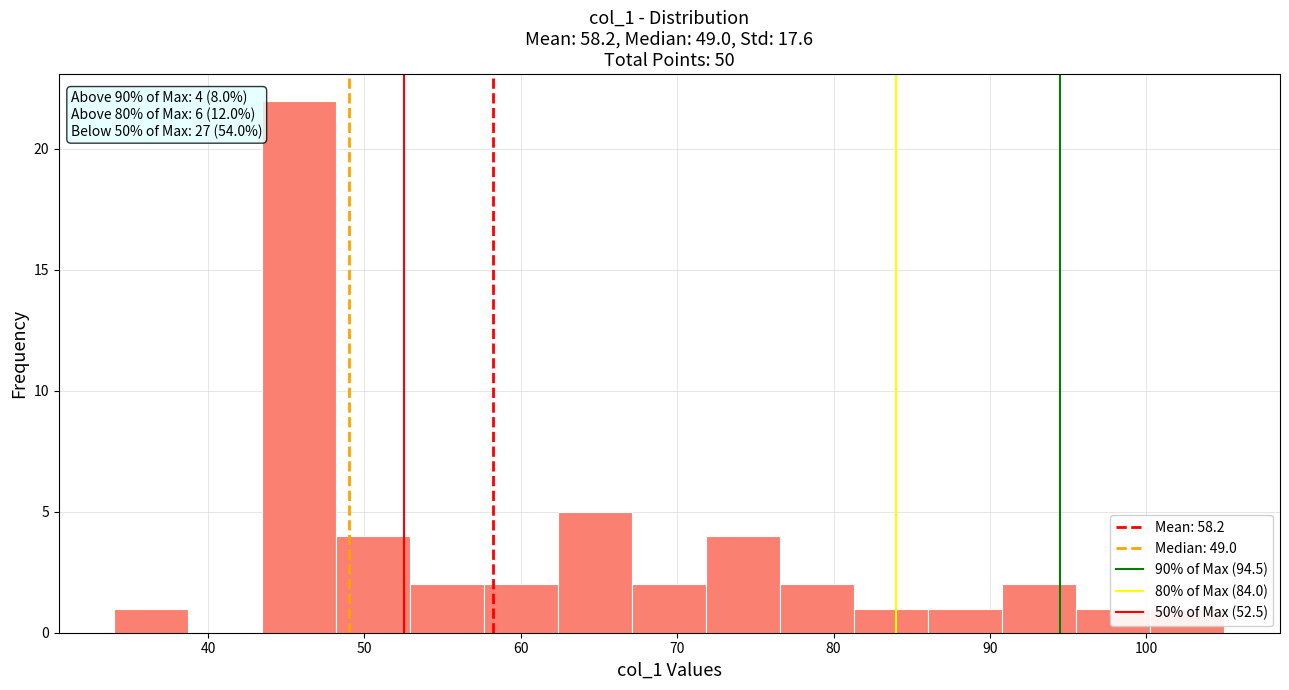

Which range on the x-axis has the tallest bar?

43 to 48